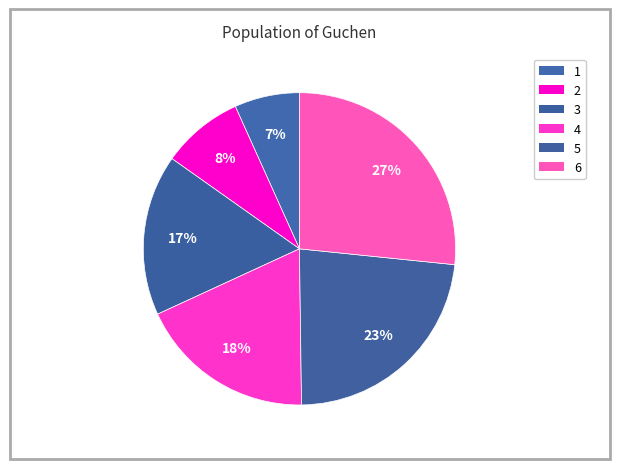

To the nearest percent, what is the combined percentage of 5 and 4?

42%